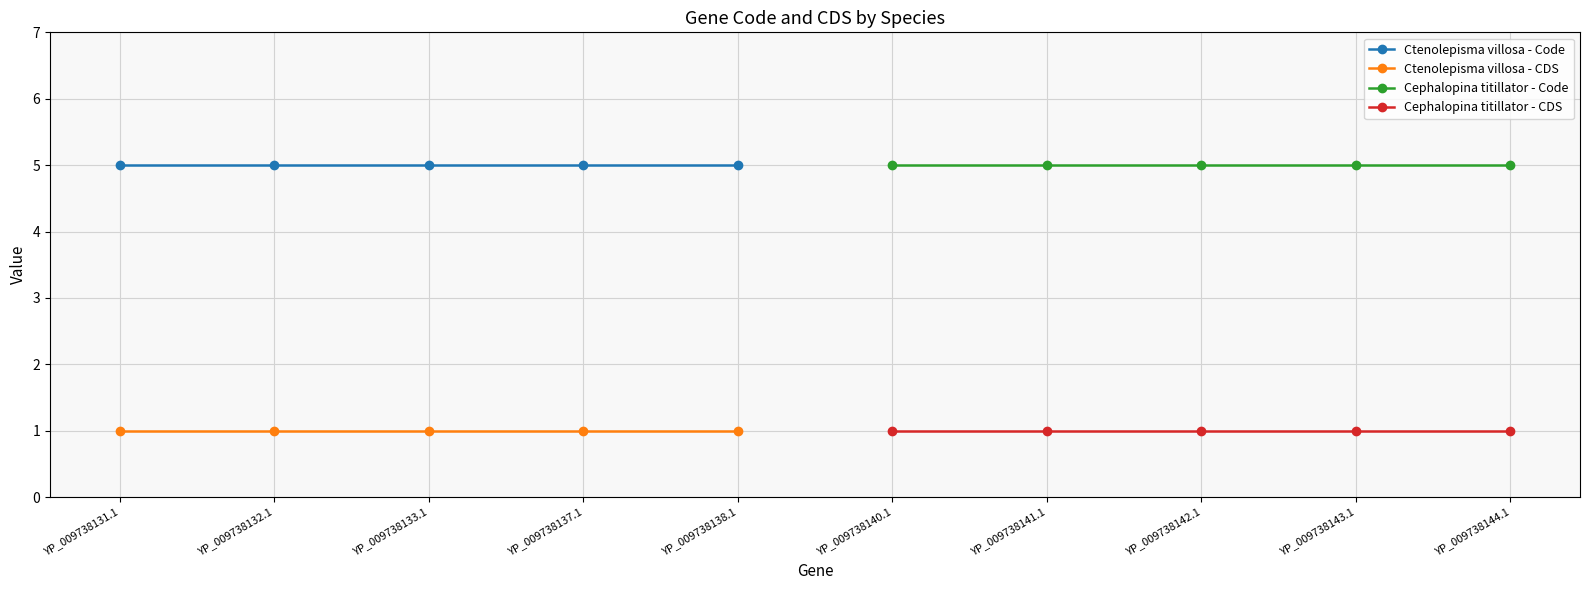

Reading left to right, extract all data points from this chart.

Ctenolepisma villosa - Code: 5	5	5	5	5
Ctenolepisma villosa - CDS: 1	1	1	1	1
Cephalopina titillator - Code: 5	5	5	5	5
Cephalopina titillator - CDS: 1	1	1	1	1